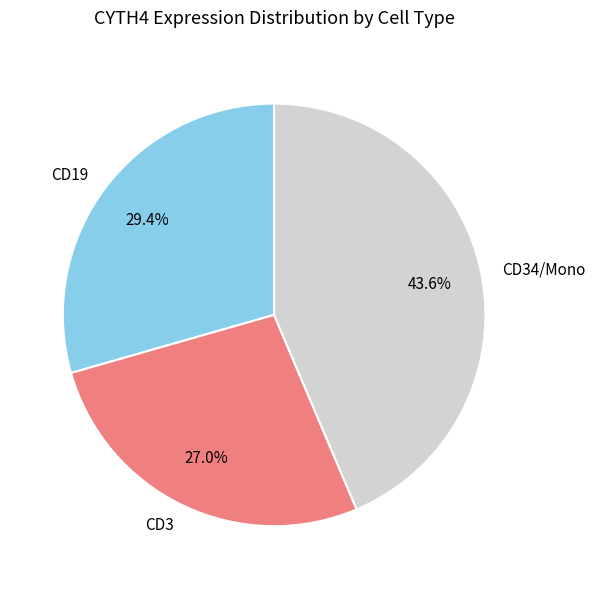

Is there a majority slice in this chart?

No